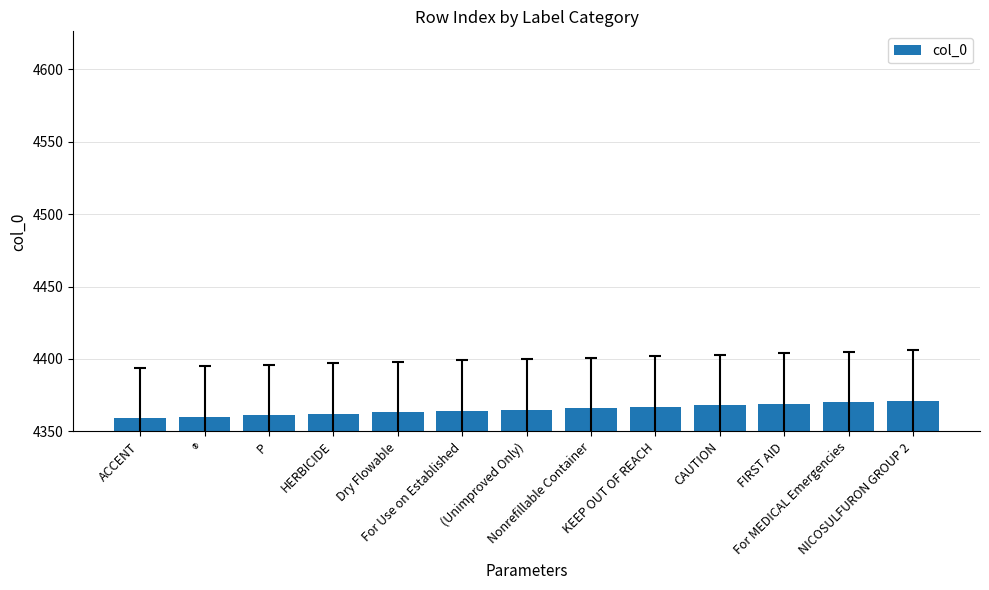

Is it true that the value at For MEDICAL Emergencies is 4370?

True